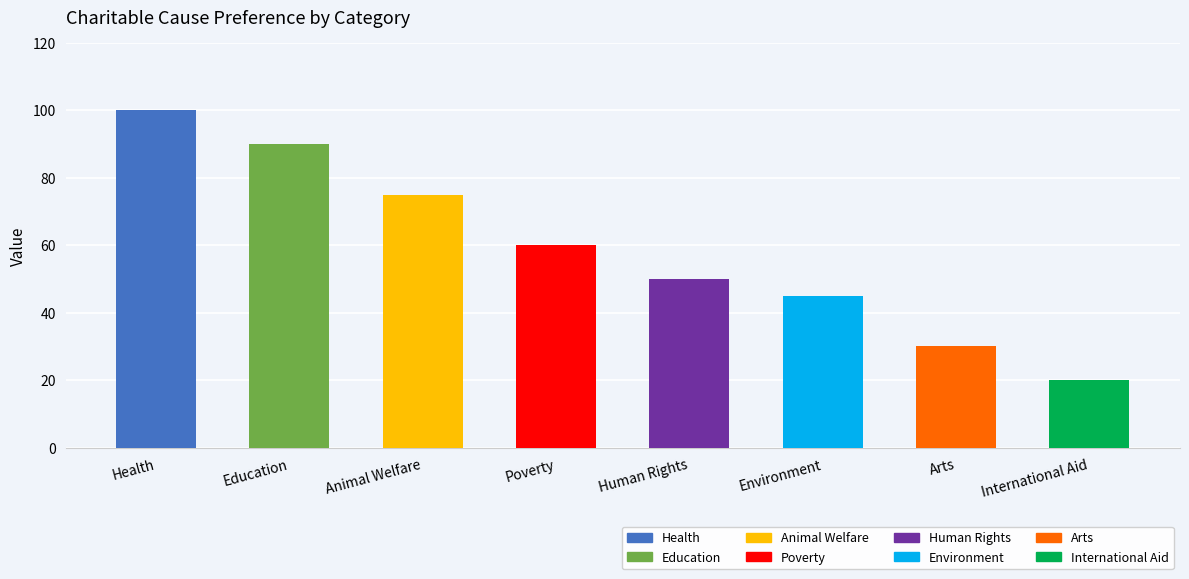

Which category has the highest value across all series?

Health